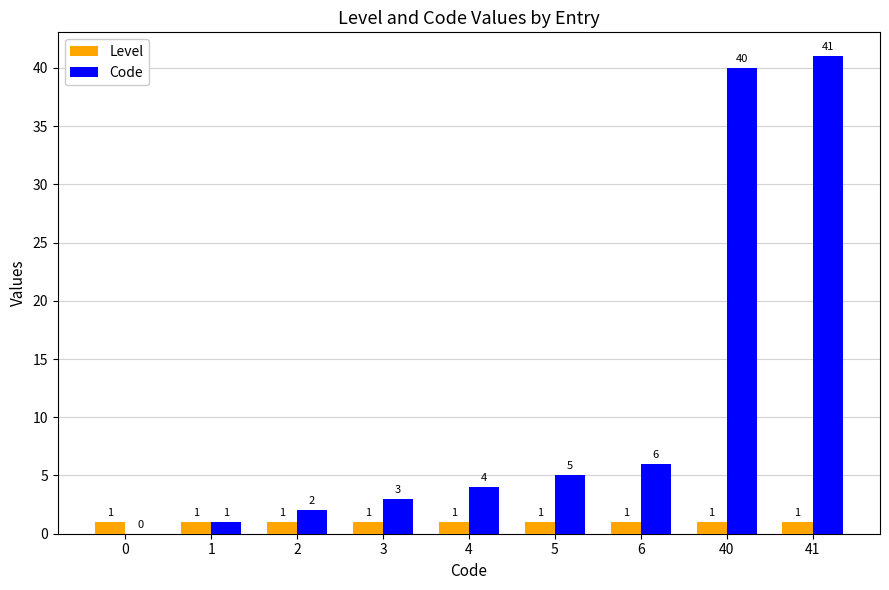

What are all the series names shown in the legend?

Level, Code